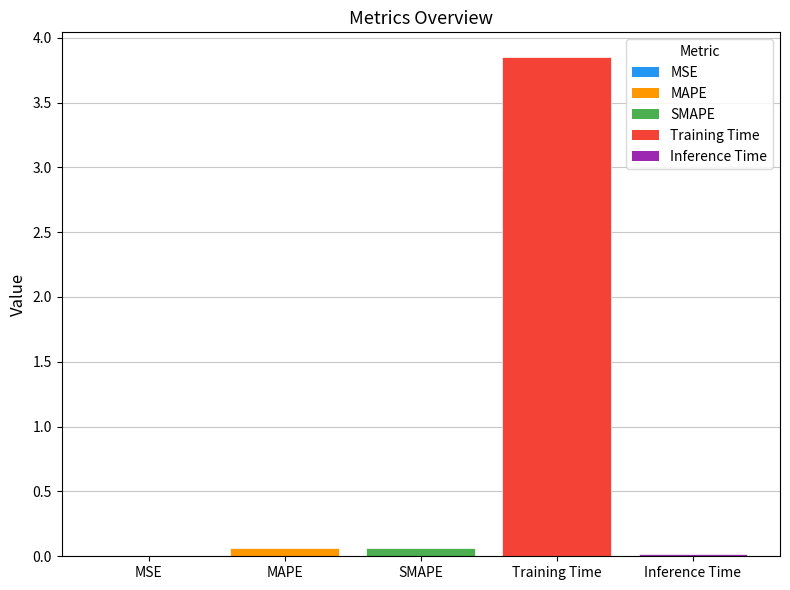

Are the bars horizontal?

No